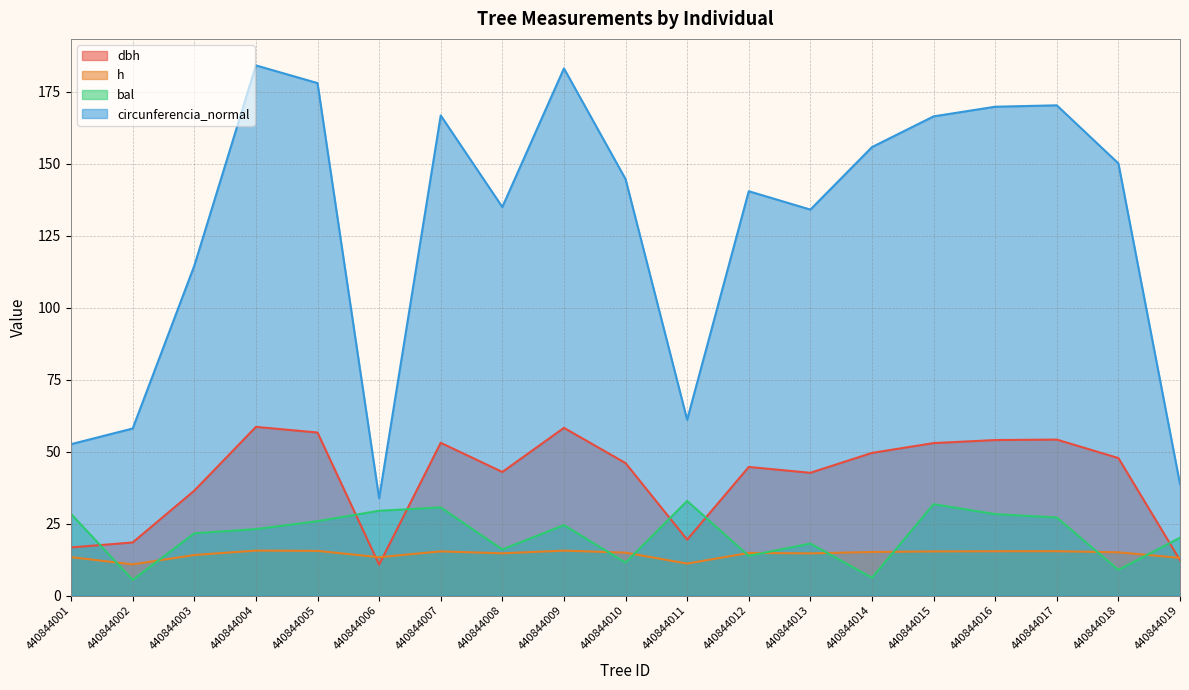

Reading left to right, what are all the values shown in this chart?

dbh: 16.8	18.5	36.5	58.6	56.7	10.8	53.1	43.0	58.3	46.0	19.4	44.7	42.7	49.6	53.0	54.0	54.2	47.8	12.3
h: 13.4	10.9	14.1	15.7	15.6	13.4	15.4	14.7	15.6	14.9	11.2	14.8	14.7	15.2	15.4	15.4	15.4	15.1	13.1
bal: 28.4	5.5	21.7	23.1	25.9	29.5	30.6	16.1	24.5	11.5	32.9	13.8	18.1	6.2	31.8	28.3	27.1	8.9	20.1
circunferencia_normal: 52.6	58.0	114.6	184.1	178.0	33.8	166.8	134.9	183.1	144.7	61.1	140.4	134.1	155.8	166.4	169.8	170.3	150.1	38.7